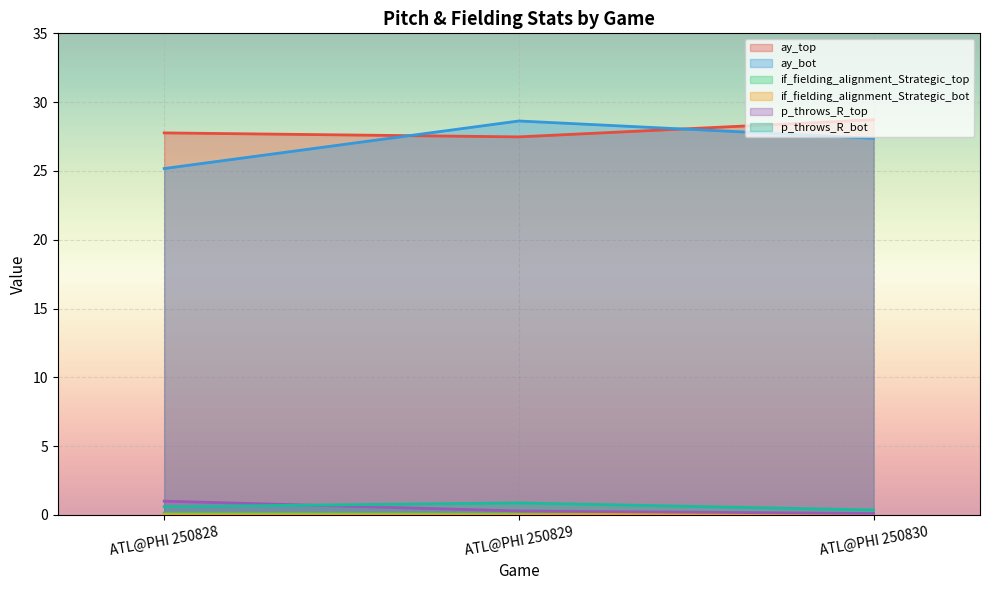

At ATL@PHI 250828, list the series in order from largest to smallest.

ay_top, ay_bot, p_throws_R_top, p_throws_R_bot, if_fielding_alignment_Strategic_top, if_fielding_alignment_Strategic_bot